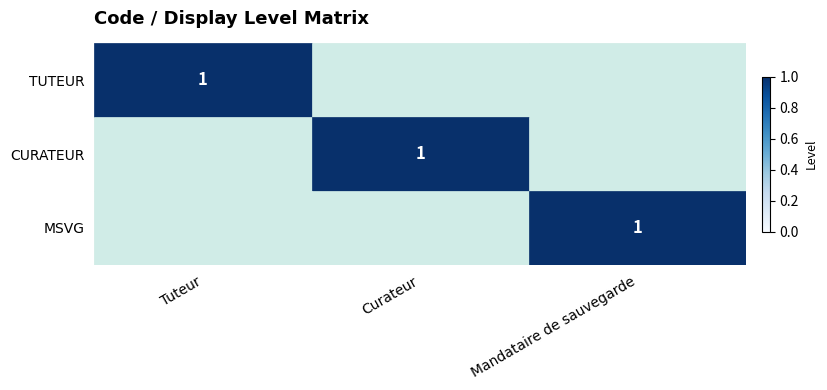

The MSVG series shows 0 at Mandataire de sauvegarde. True or false?

False